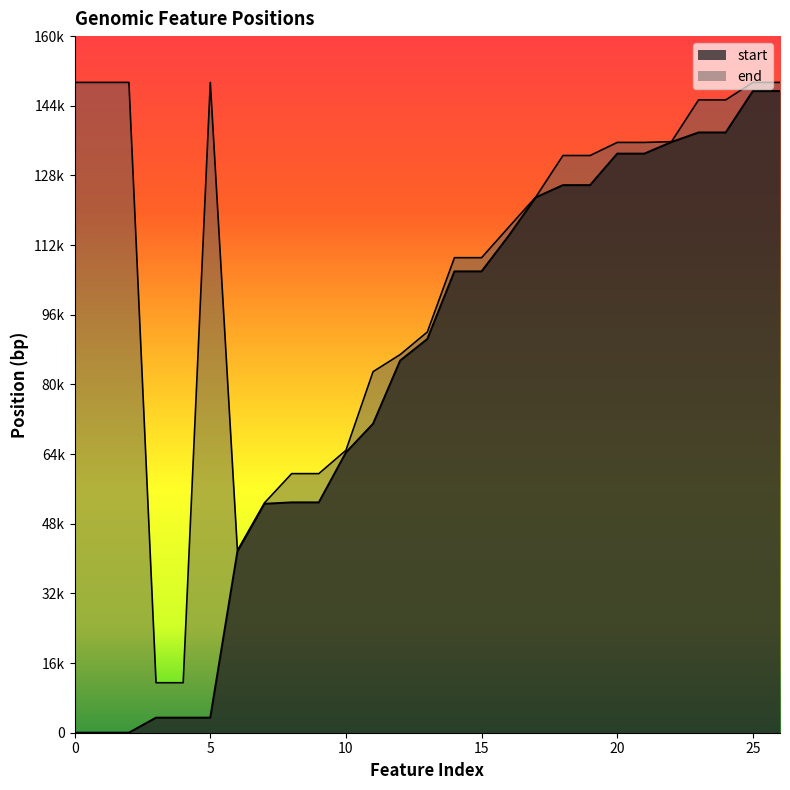

True or false: start and end cross at least once.

False